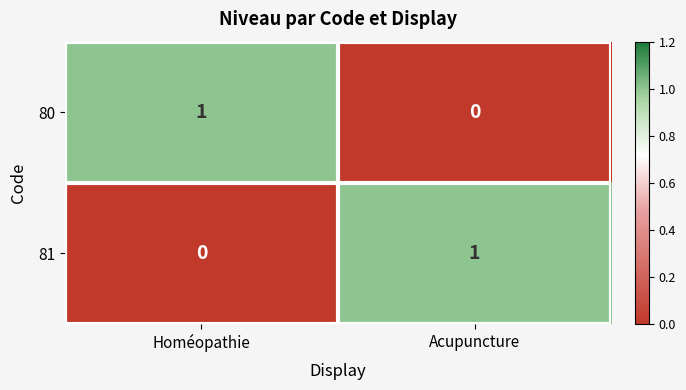

Reading left to right, transcribe all the data shown in this chart.

80: Homéopathie=1	Acupuncture=0
81: Homéopathie=0	Acupuncture=1